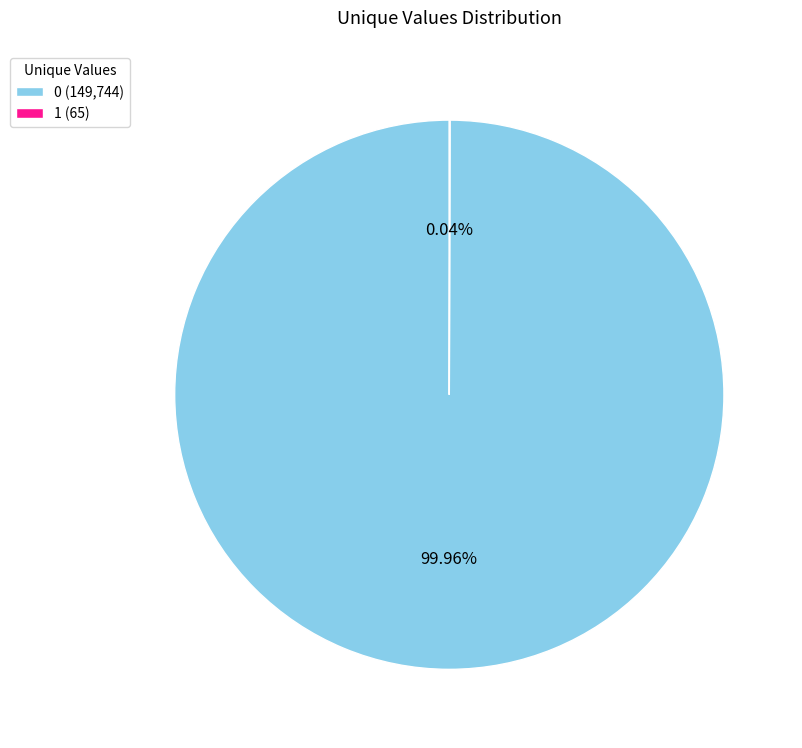

Is there any slice that represents more than half of the pie?

Yes